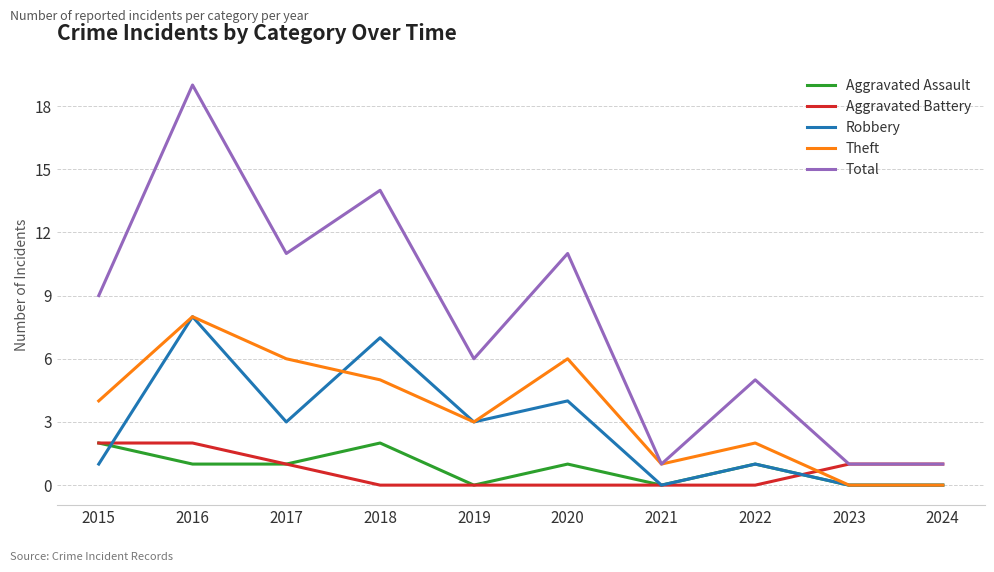

How many lines are shown in the chart?

5